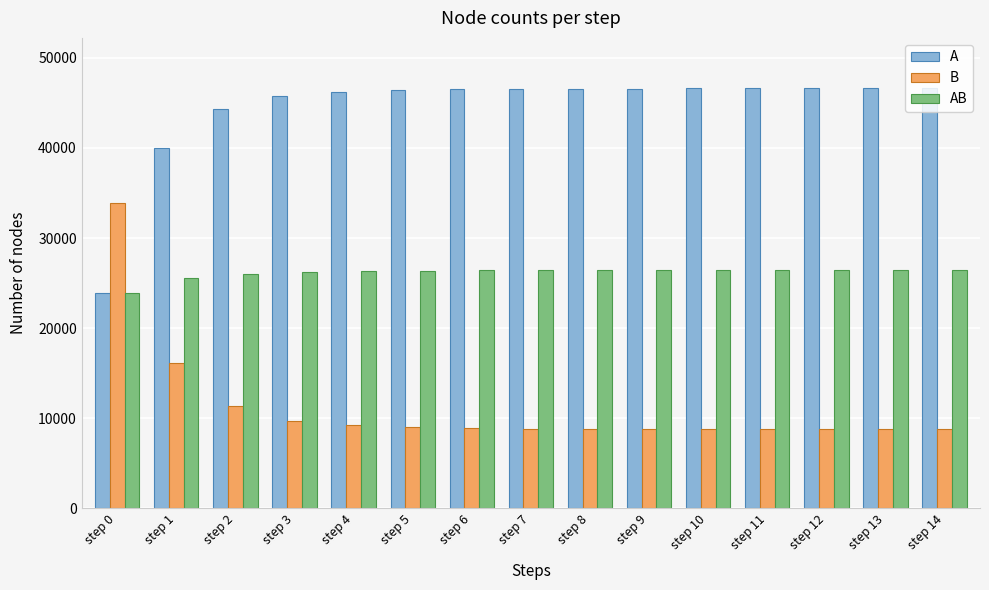

What is the sum of the B values at step 3 and step 4?

18864